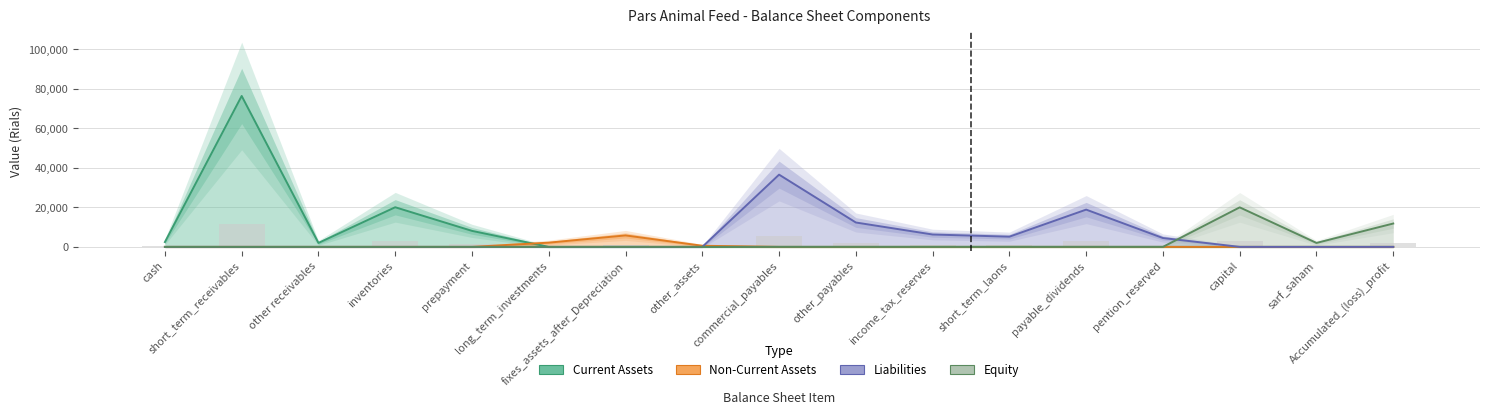

True or false: Liabilities has a value of 4483 at pention_reserved.

True